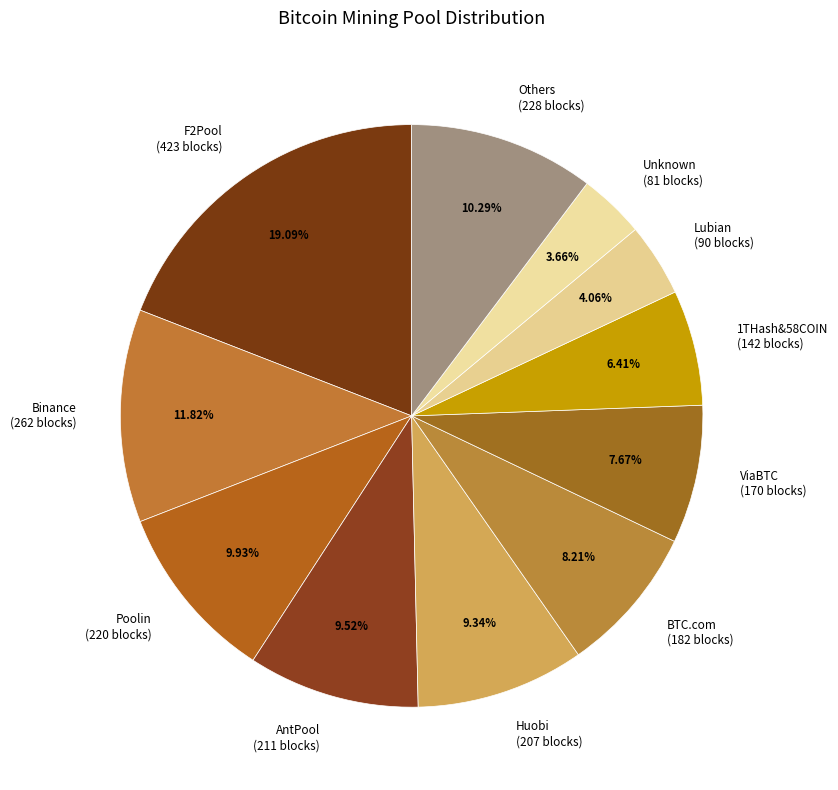

What percentage do Unknown and Huobi together represent?

13.0%